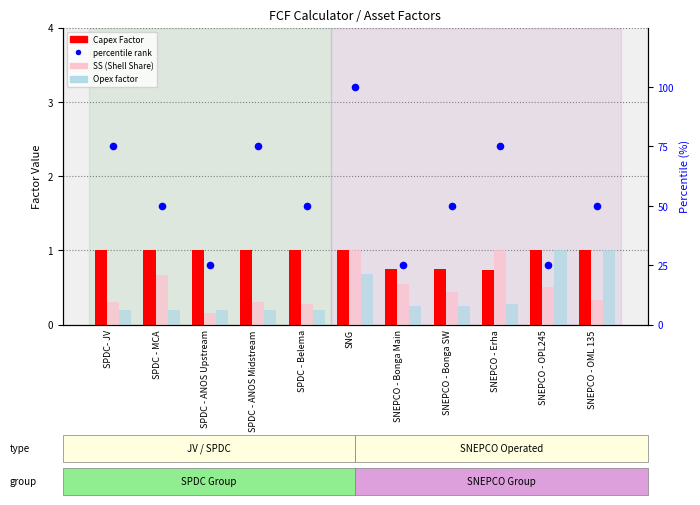

At how many categories does at least one series exceed 71?

4